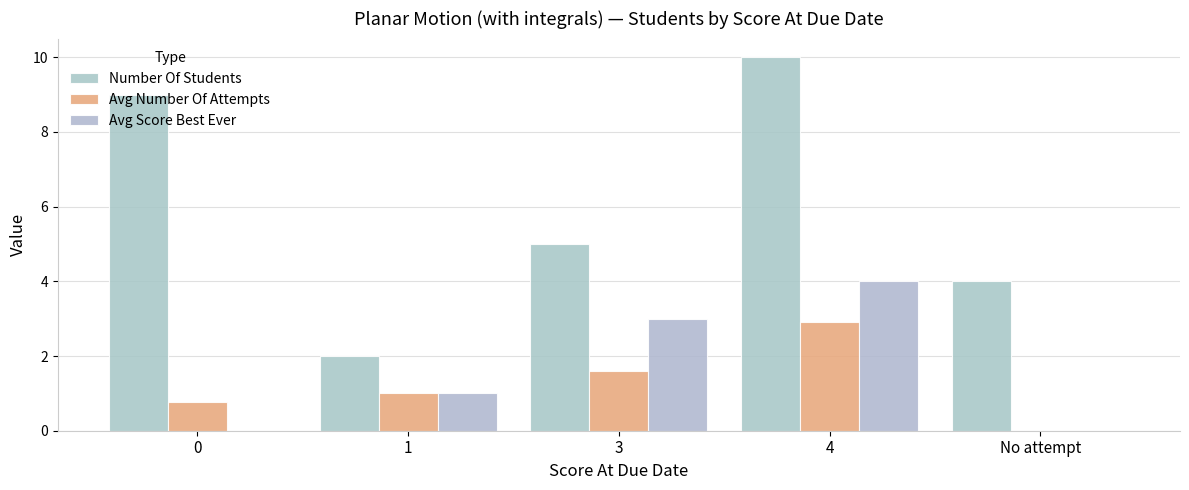

Is the value of Number Of Students at 4 greater than the value of Avg Number Of Attempts at 1?

Yes